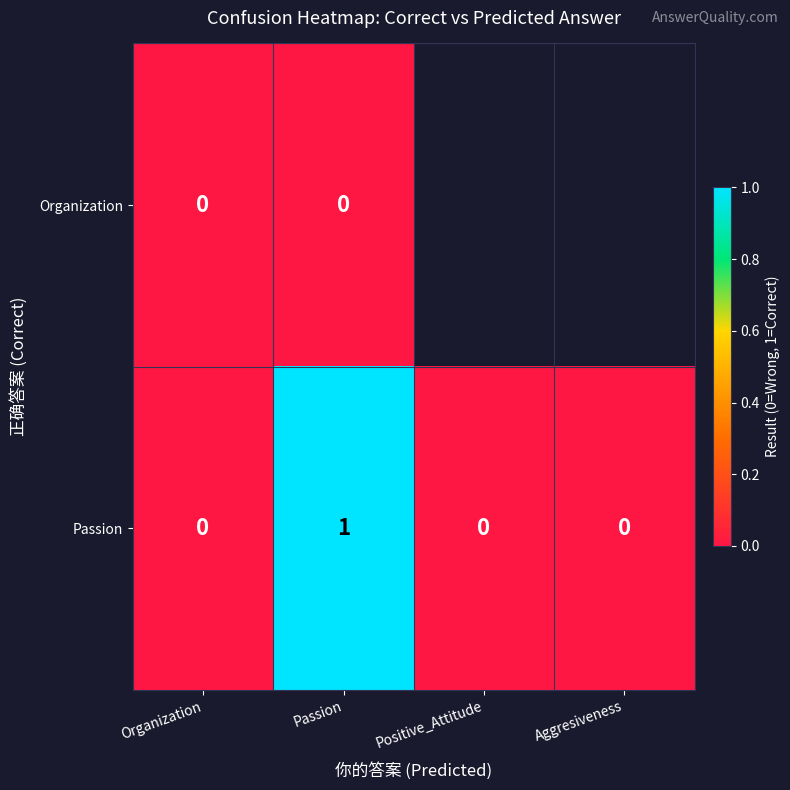

Between Organization and Passion, which is larger?

Organization